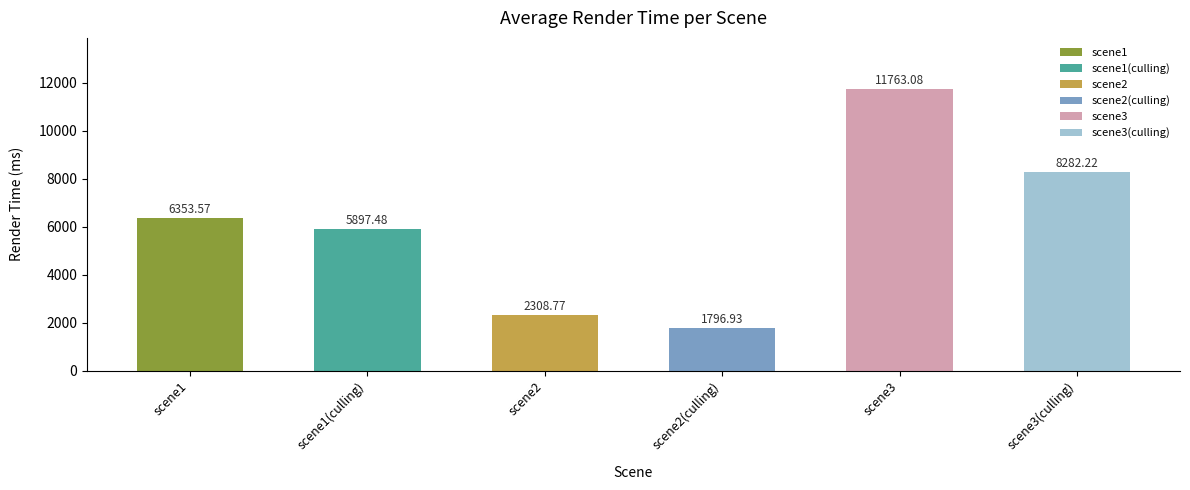

What is the value of the 3rd bar from the left?

2308.8